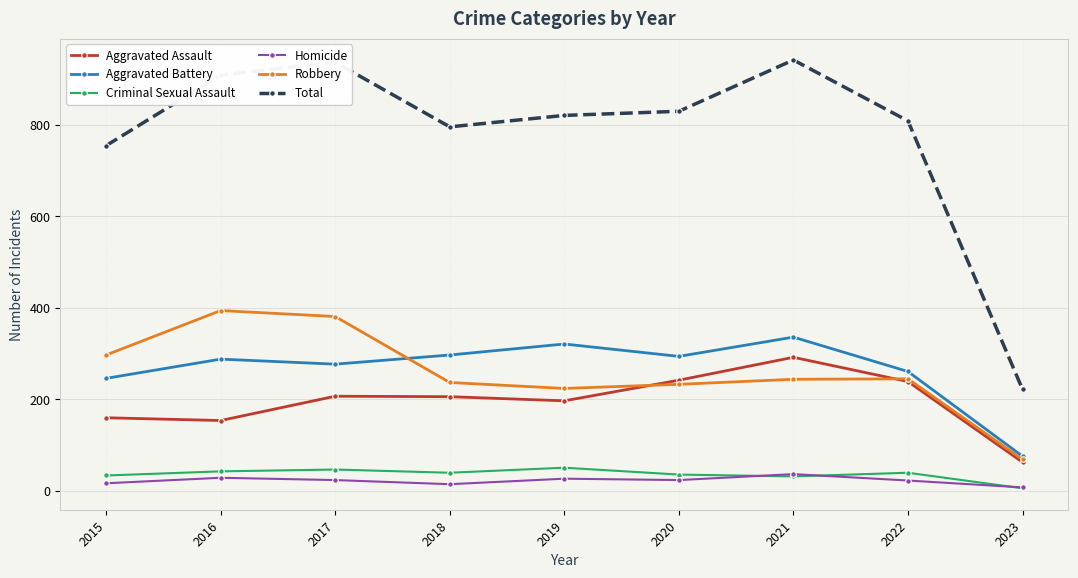

What is the total value across all series at 2021?

1882